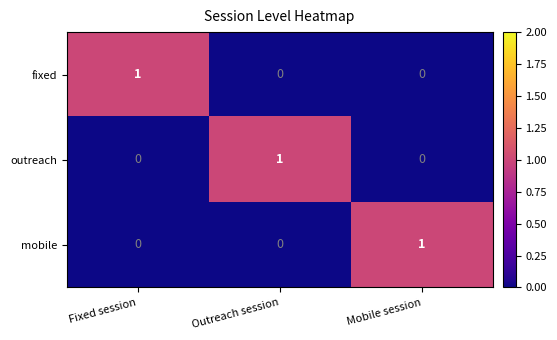

How many fixed values are between 0 and 1?

3